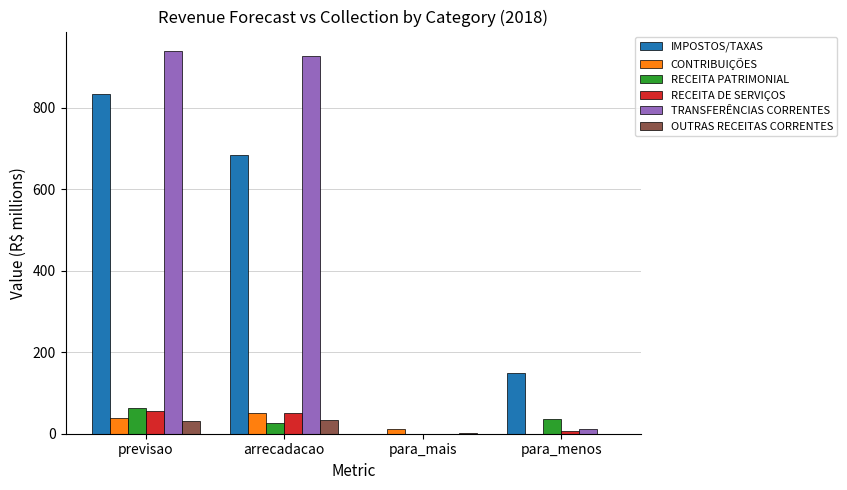

How many data points does each series have?

4